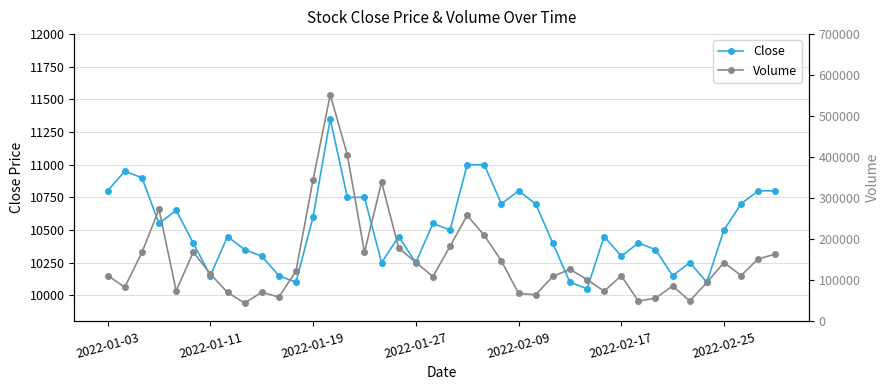

What is the lowest value of the Close series?

10050